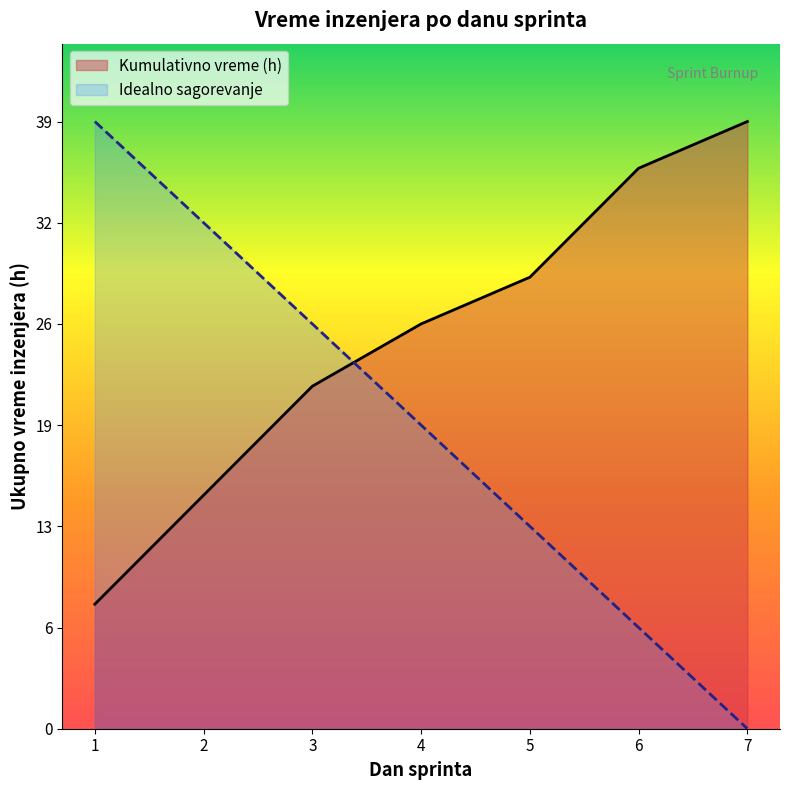

How many series are shown in this chart?

2